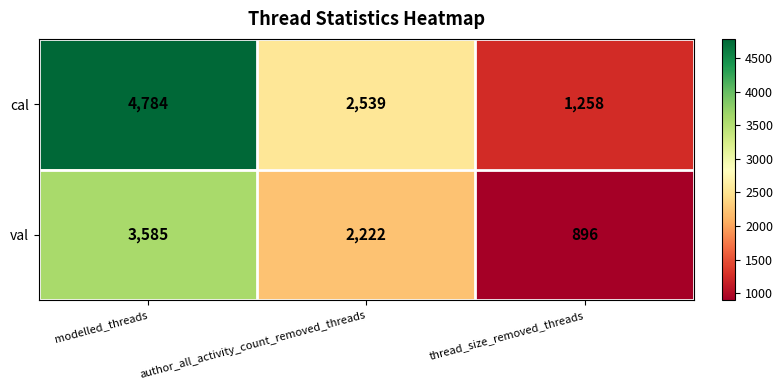

Reading right to left, extract all data points from this chart.

cal: 1258	2539	4784
val: 896	2222	3585